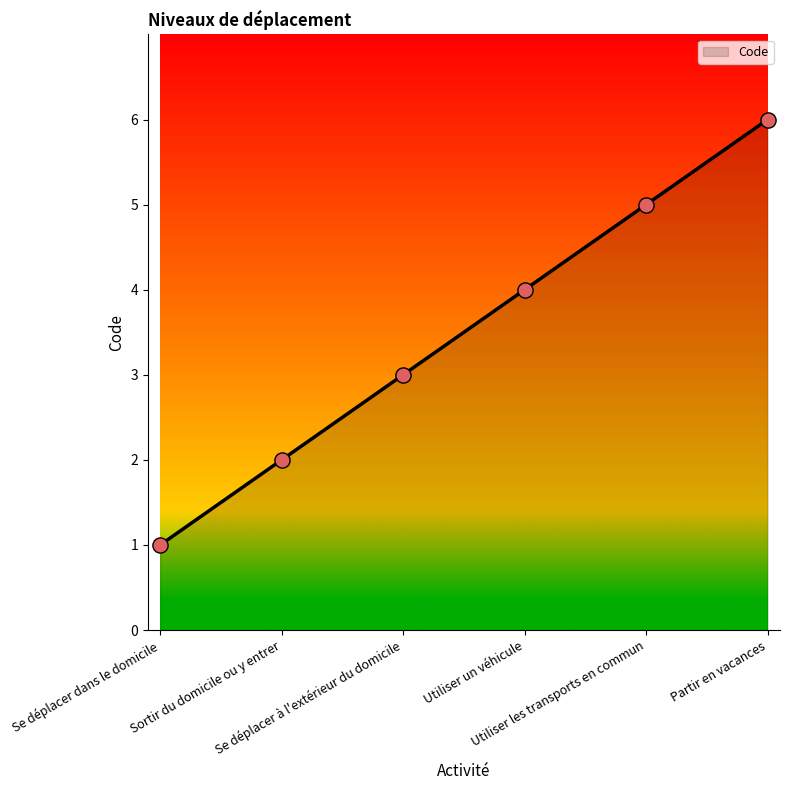

What is the change in value from Se déplacer dans le domicile to Utiliser un véhicule?

+3